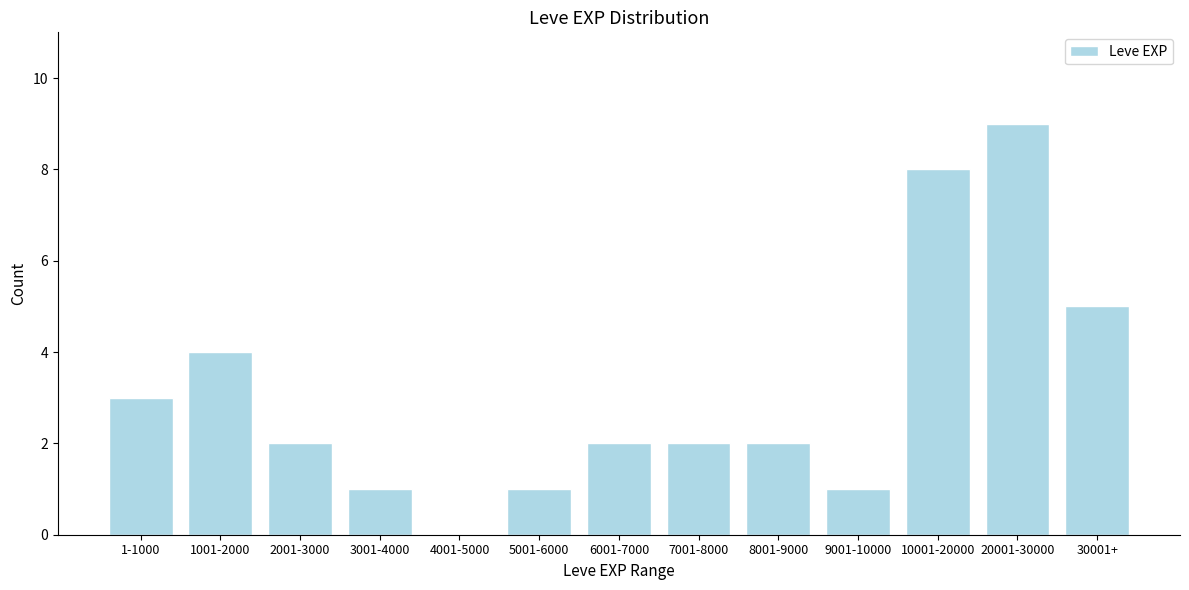

Reading left to right, list all the values displayed in this chart.

1-1000=3	1001-2000=4	2001-3000=2	3001-4000=1	4001-5000=0	5001-6000=1	6001-7000=2	7001-8000=2	8001-9000=2	9001-10000=1	10001-20000=8	20001-30000=9	30001+=5